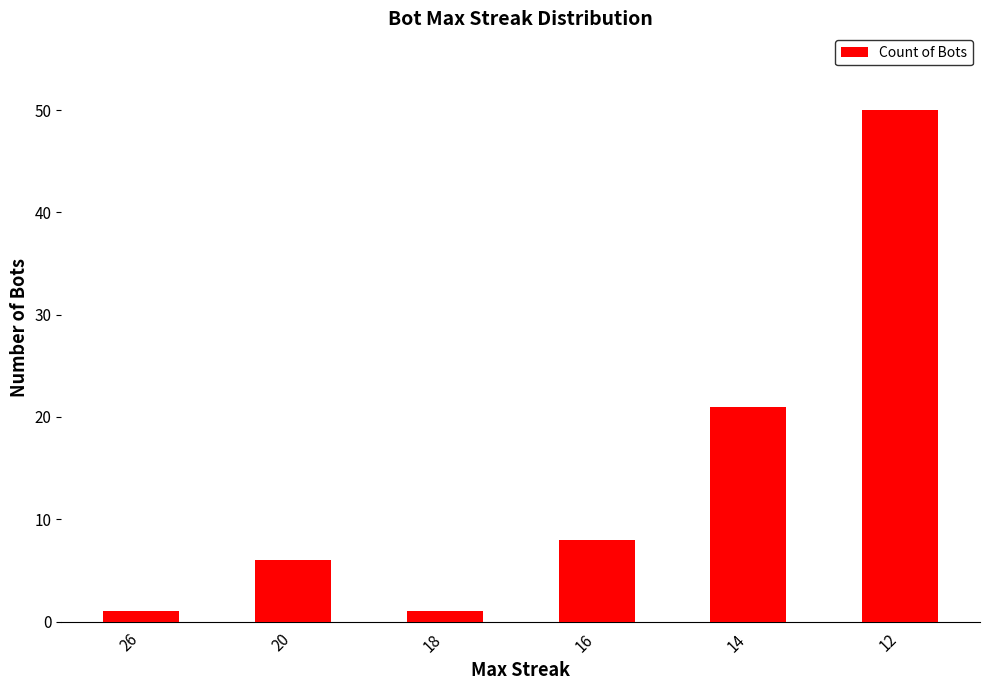

Reading left to right, transcribe all the data shown in this chart.

1	6	1	8	21	50